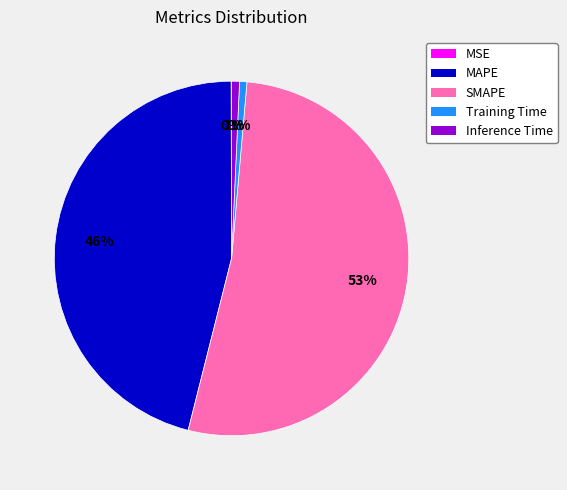

Is there a majority slice in this chart?

Yes